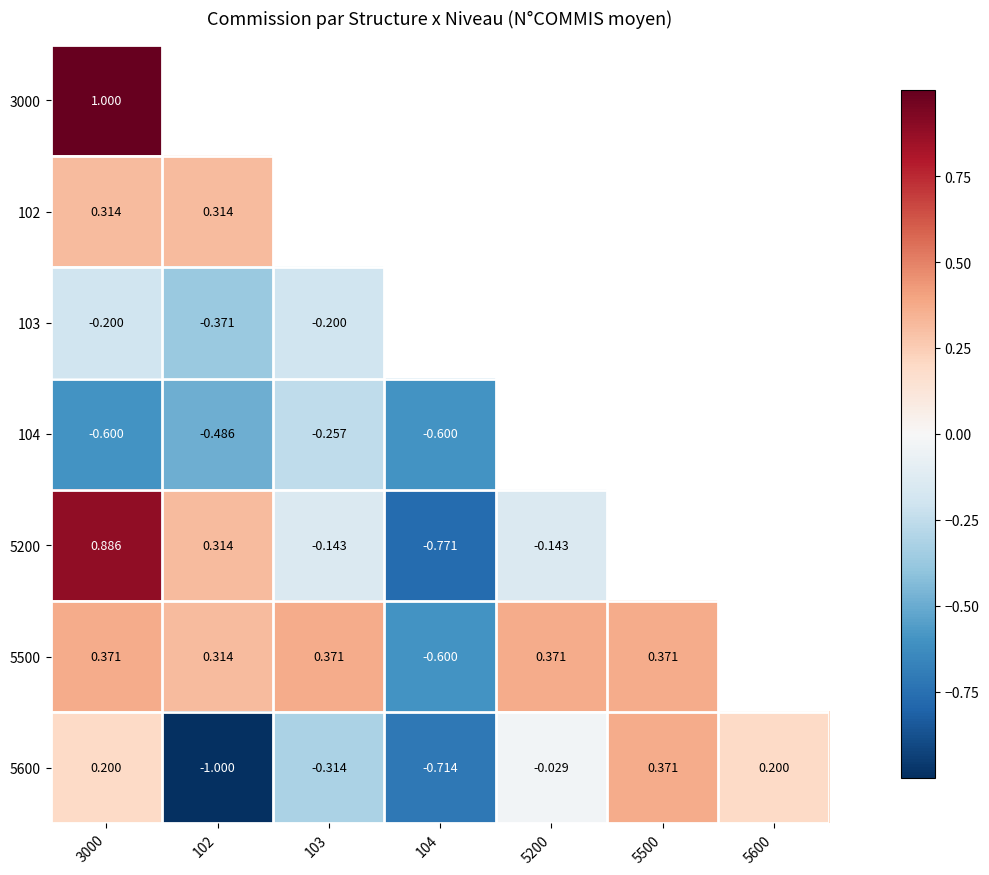

Count the number of categories in the chart.

7